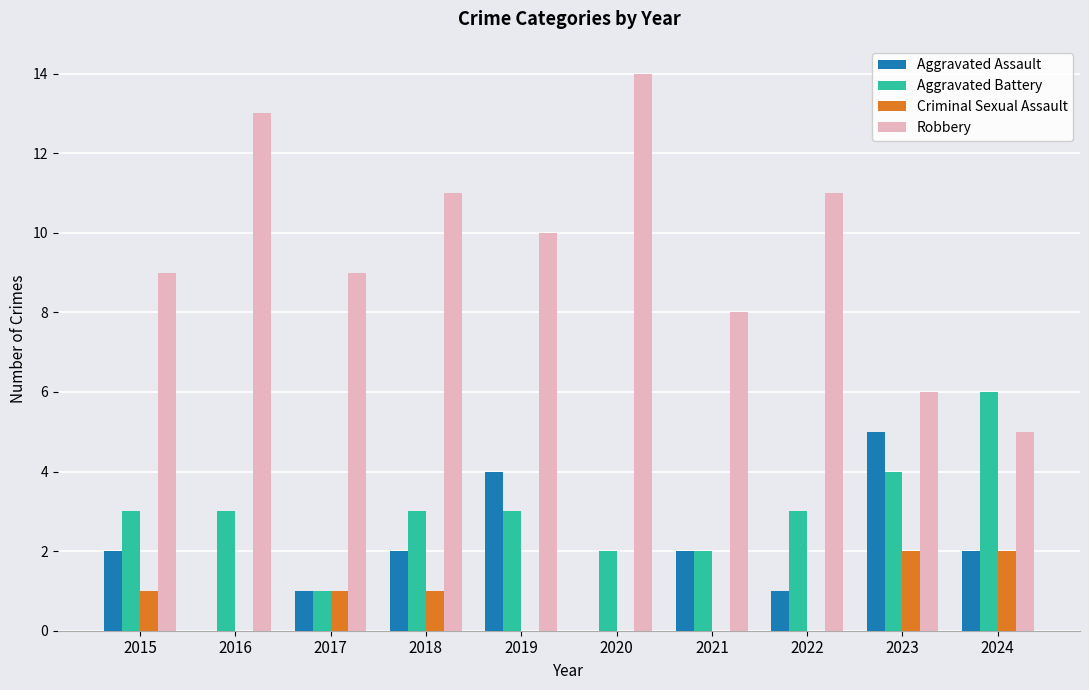

Reading left to right, extract all data points from this chart.

Aggravated Assault: 2015=2	2016=0	2017=1	2018=2	2019=4	2020=0	2021=2	2022=1	2023=5	2024=2
Aggravated Battery: 2015=3	2016=3	2017=1	2018=3	2019=3	2020=2	2021=2	2022=3	2023=4	2024=6
Criminal Sexual Assault: 2015=1	2016=0	2017=1	2018=1	2019=0	2020=0	2021=0	2022=0	2023=2	2024=2
Robbery: 2015=9	2016=13	2017=9	2018=11	2019=10	2020=14	2021=8	2022=11	2023=6	2024=5